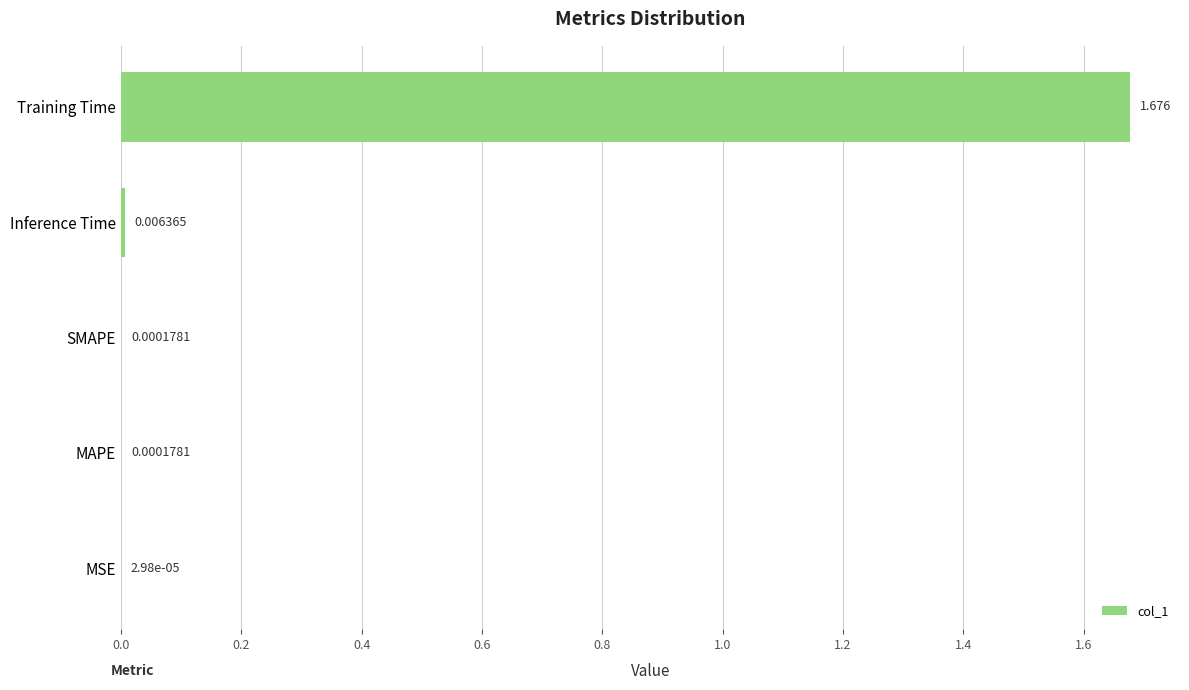

Are the bars horizontal?

Yes